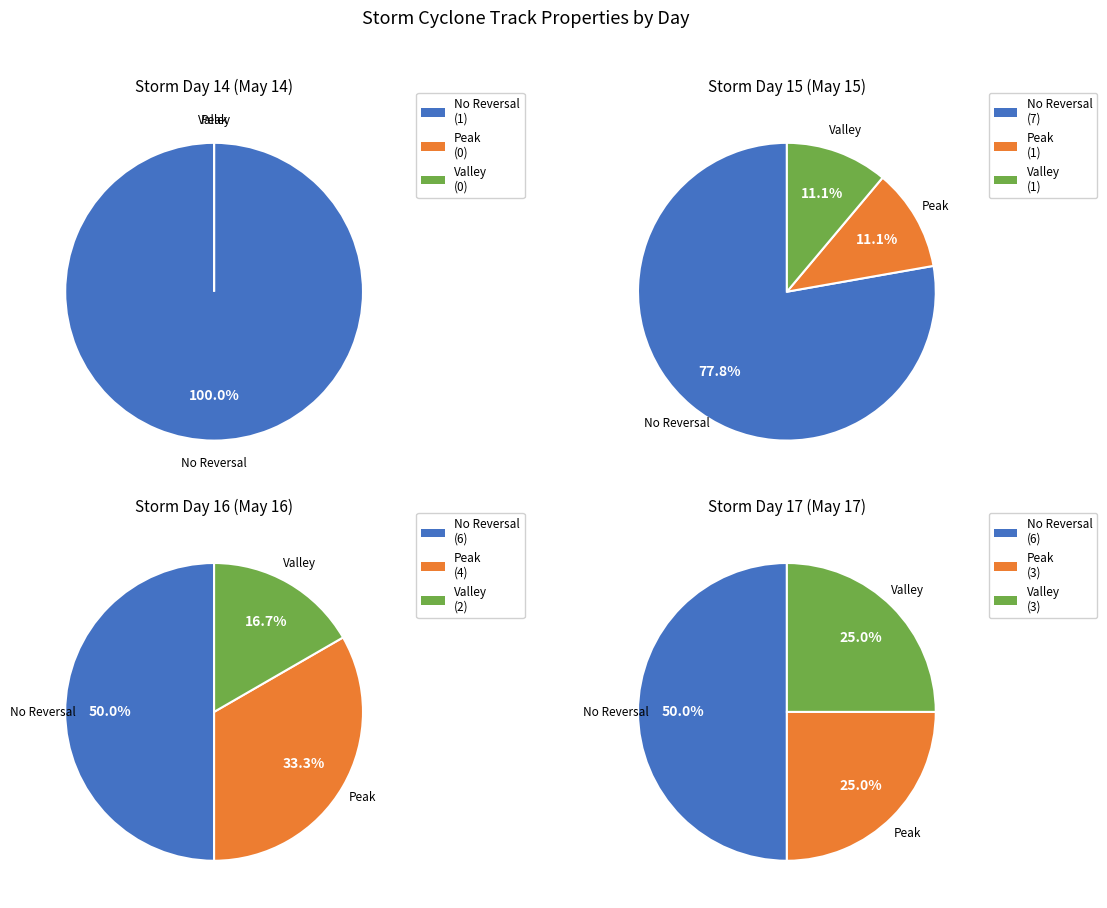

What percentage is the day 16 slice, to the nearest percent?

23%